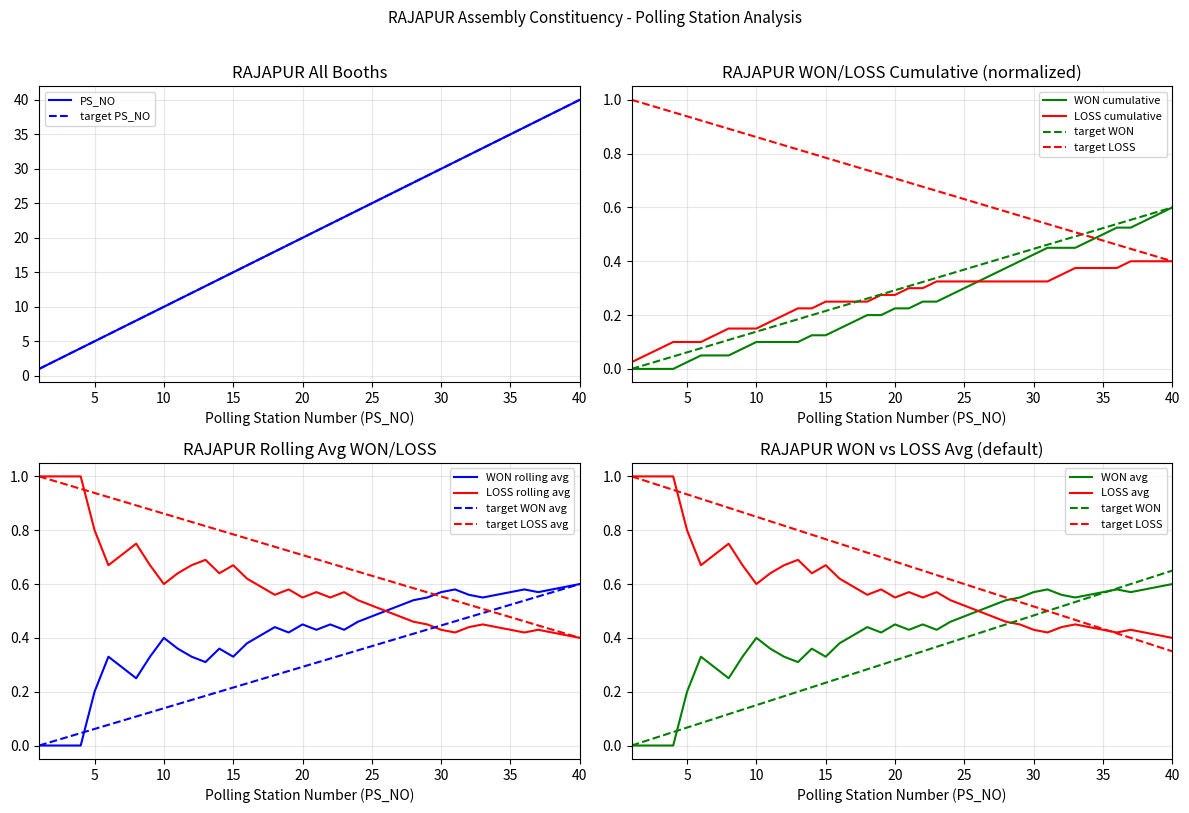

Which series changed the most between 10 and 30?

RAJAPUR PS_NO